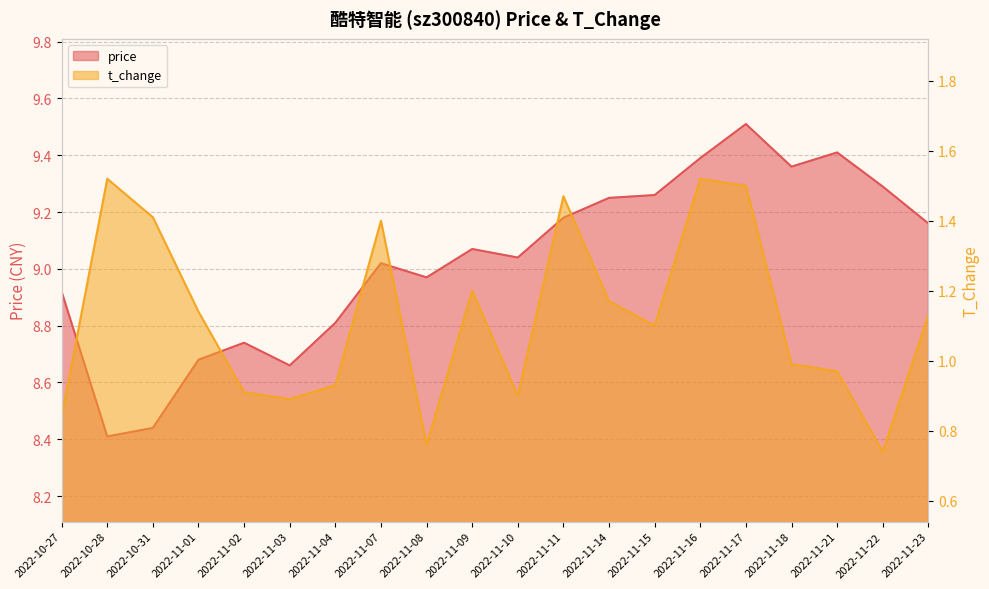

Reading left to right, list all the values displayed in this chart.

price: 8.9	8.4	8.4	8.7	8.7	8.7	8.8	9.0	9.0	9.1	9.0	9.2	9.2	9.3	9.4	9.5	9.4	9.4	9.3	9.2
t_change: 0.8	1.5	1.4	1.1	0.9	0.9	0.9	1.4	0.8	1.2	0.9	1.5	1.2	1.1	1.5	1.5	1.0	1.0	0.7	1.1